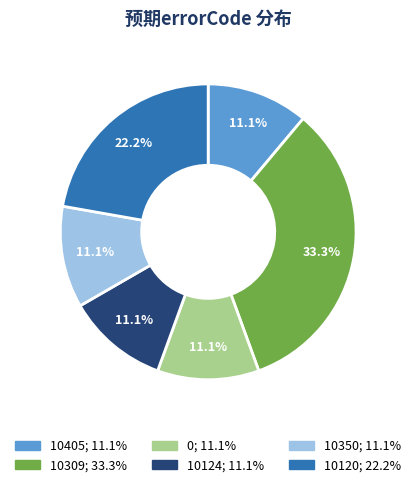

Is there any slice that represents more than half of the pie?

No